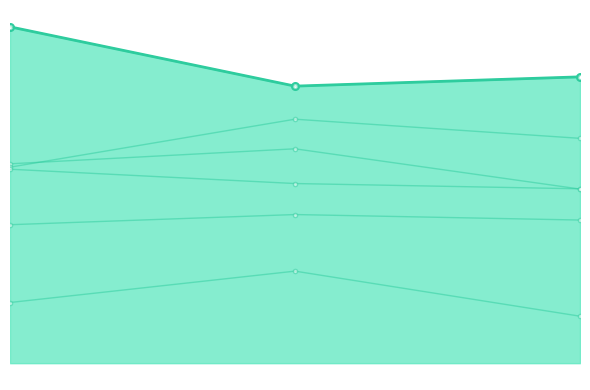

Rank the series by their maximum value, from lowest to highest.

U_Ie, U_Je, U1_Ie, T2_Je, T2_Ke, ACOPY_xe